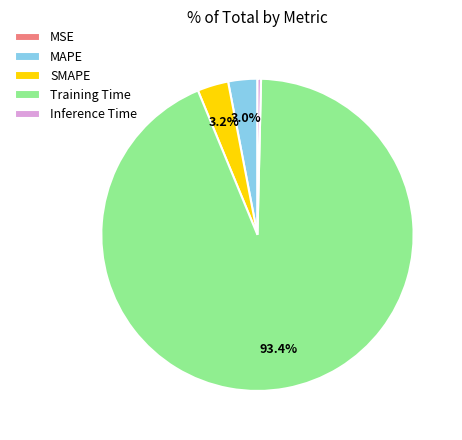

What is the majority slice?

Training Time